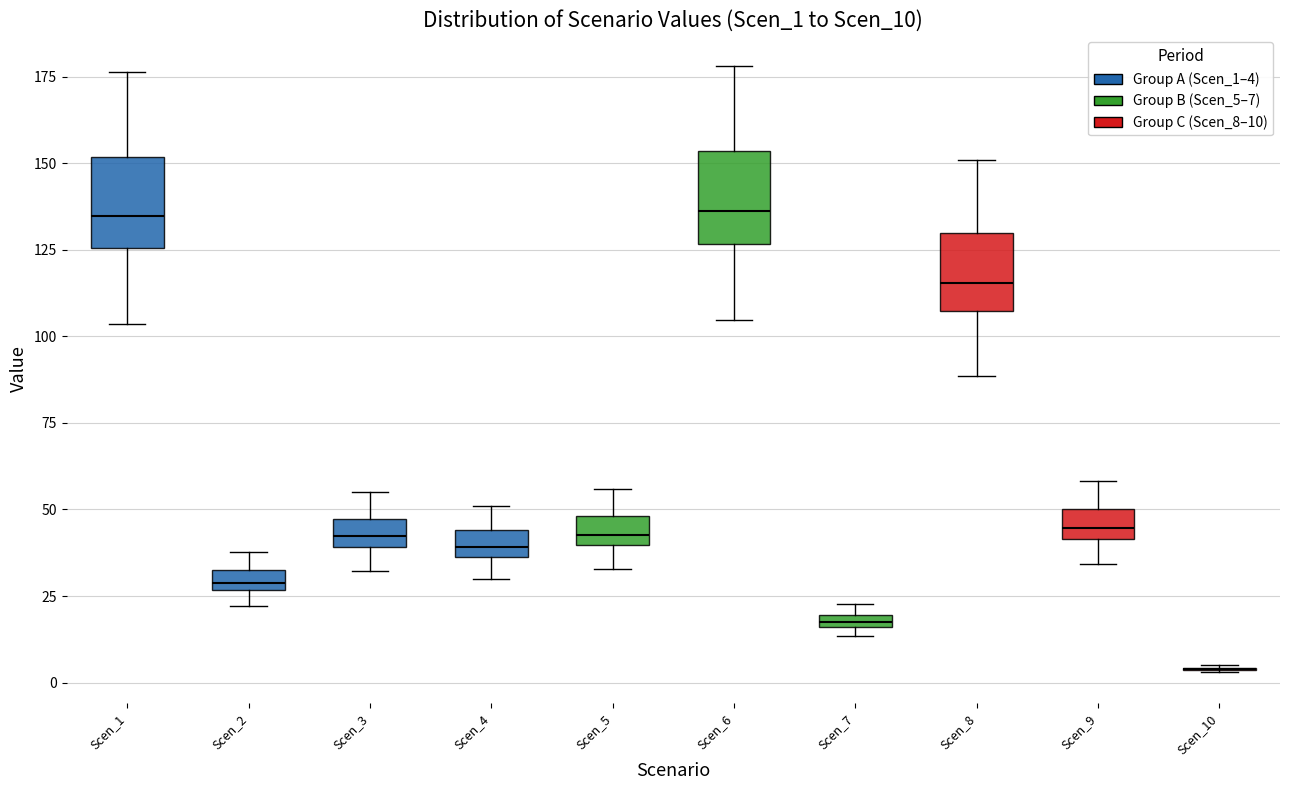

Where is the lower edge of the box for Scen_7 on the y-axis? The values are not printed on the chart, so give them approximately, as read against the axis.

15